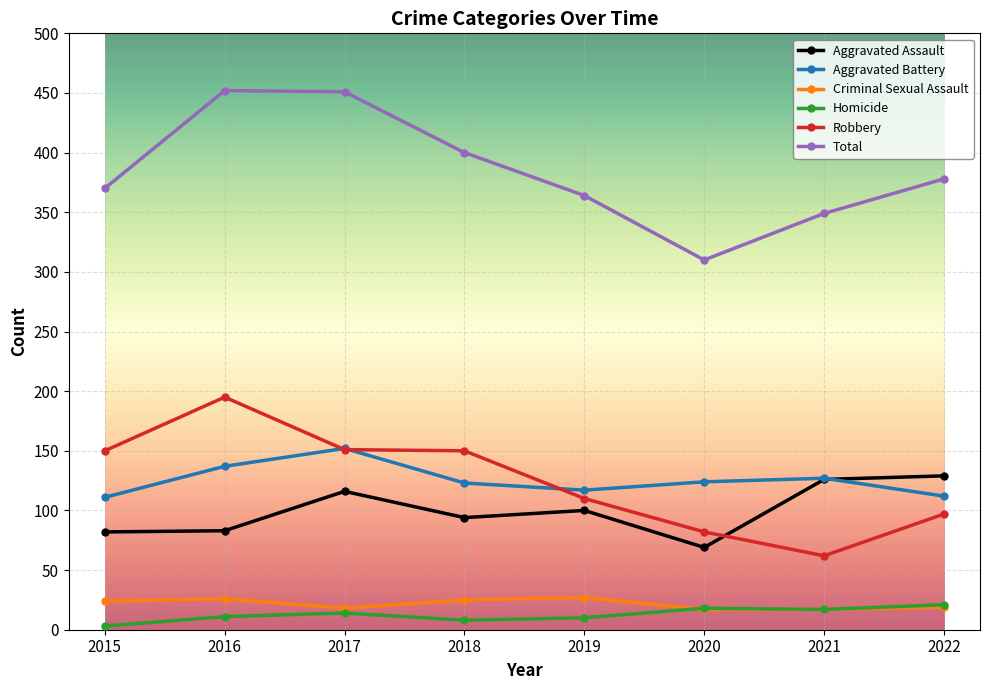

Where is the first local maximum for Aggravated Battery?

2017